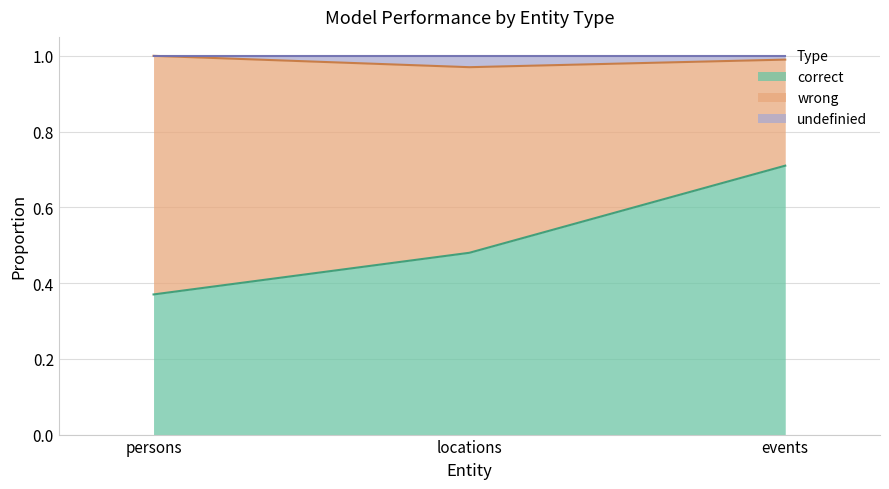

What is the total value across all series at locations?

1.0